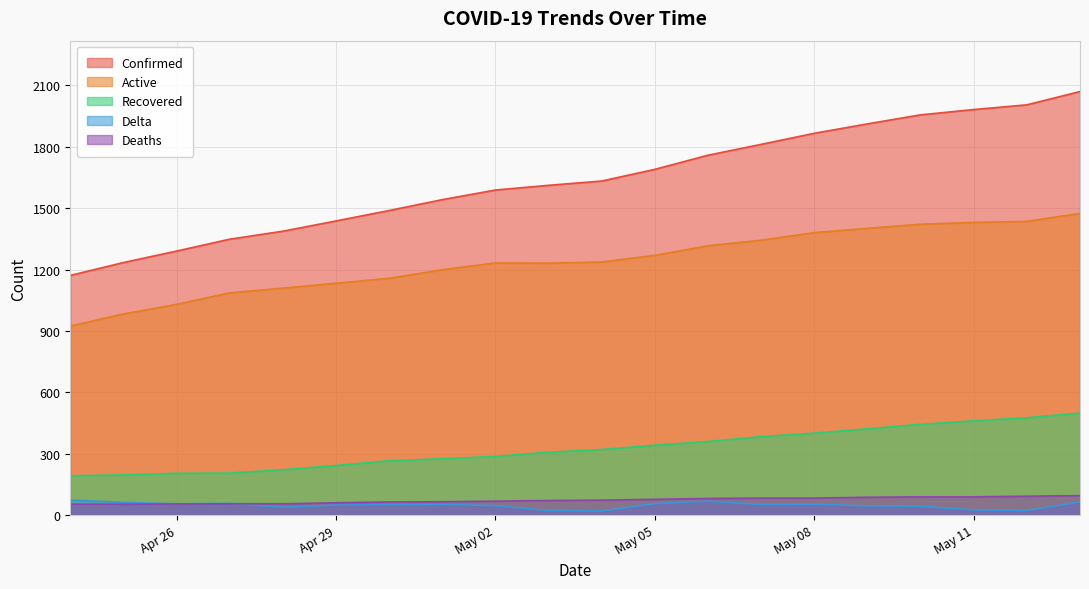

What is the difference between the maximum and minimum values in the Recovered series?

306